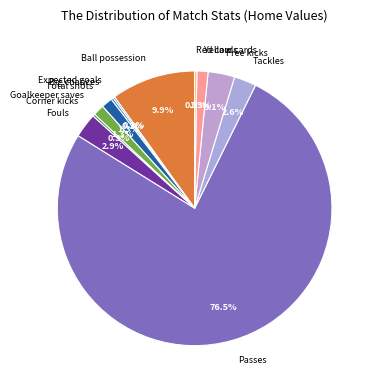

To the nearest percent, what is the combined percentage of Free kicks and Yellow cards?

4%